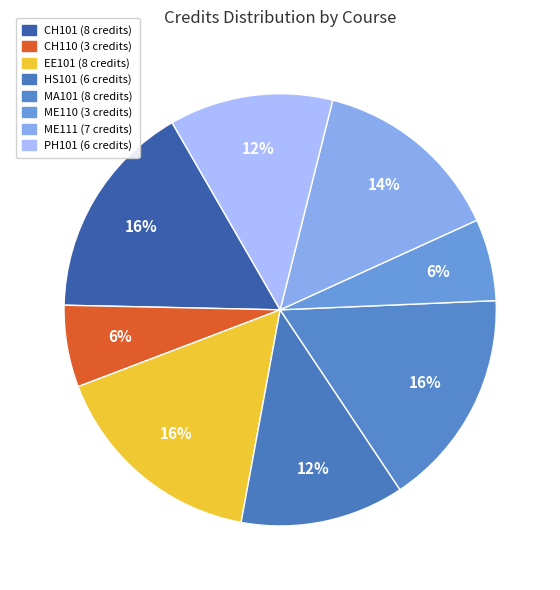

How many slices are in this pie chart?

8